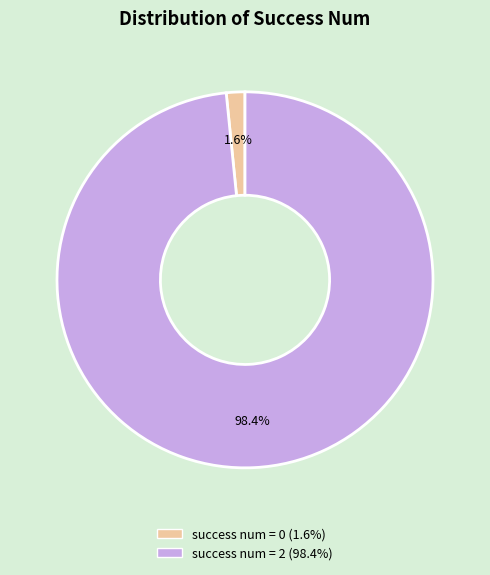

Is there any slice that represents more than half of the pie?

Yes